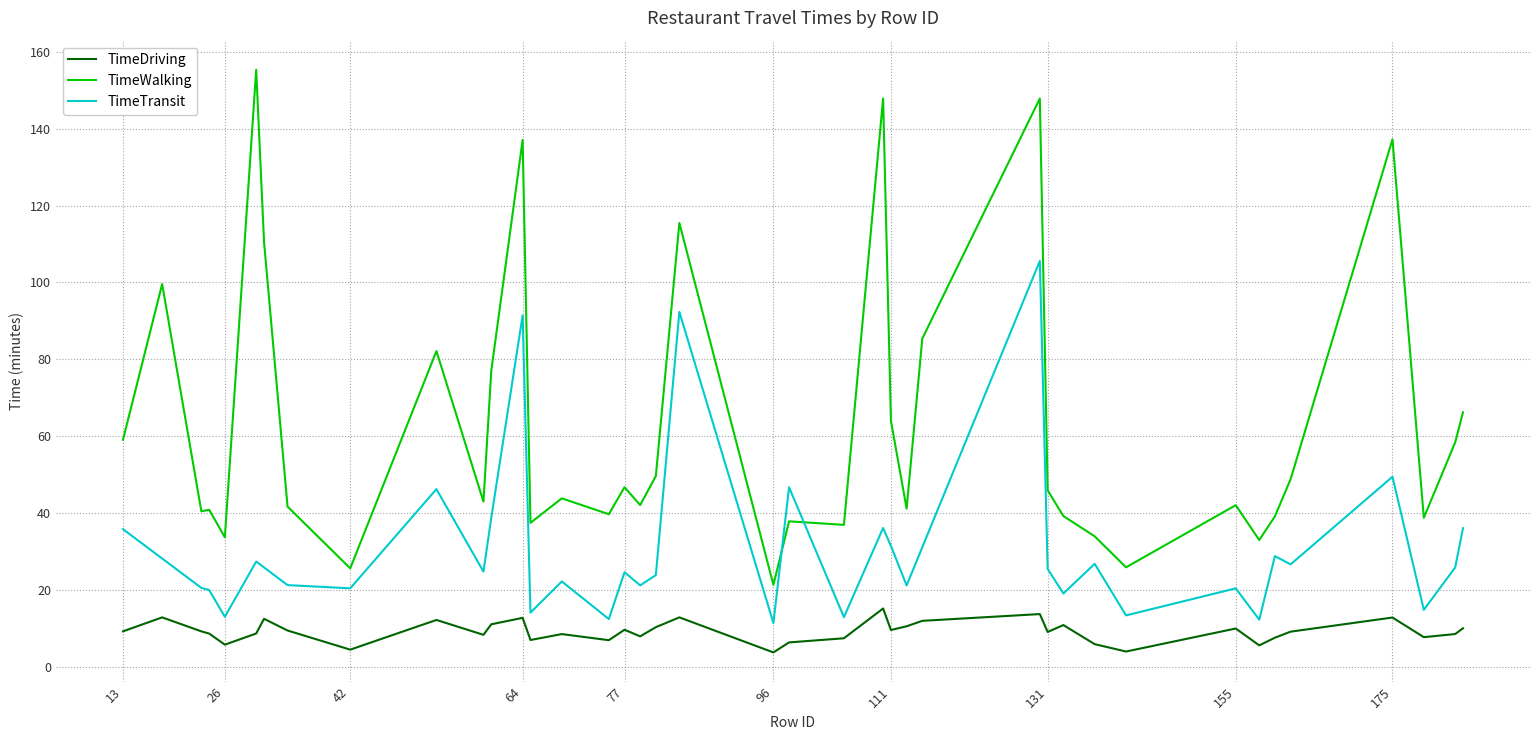

What value does the TimeWalking series have at 115?

85.4